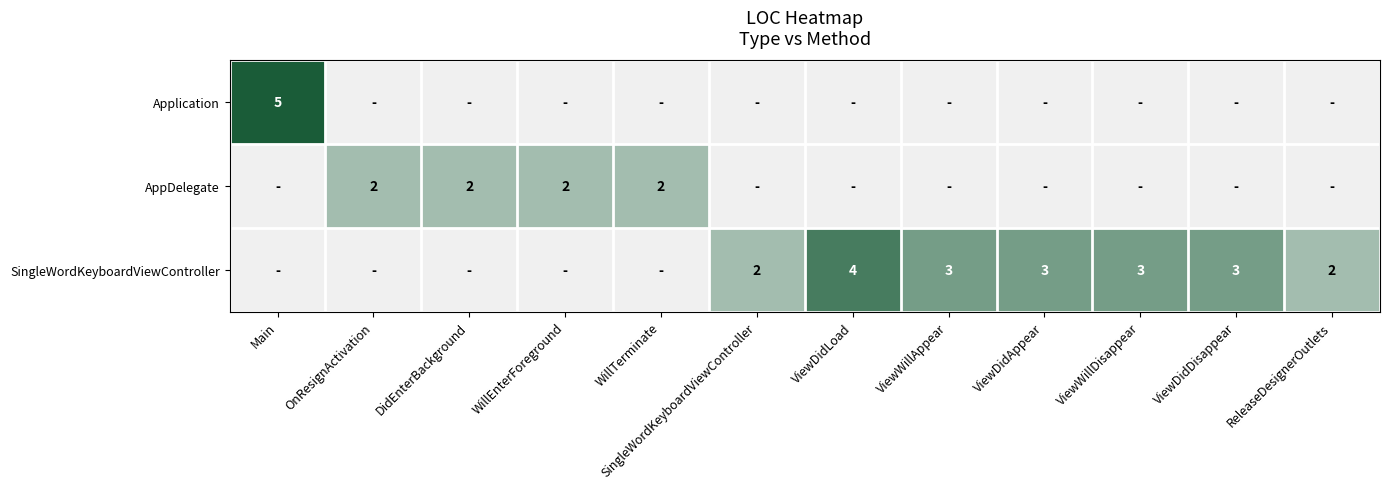

Is it true that SingleWordKeyboardViewController equals 1 at ViewDidDisappear?

False